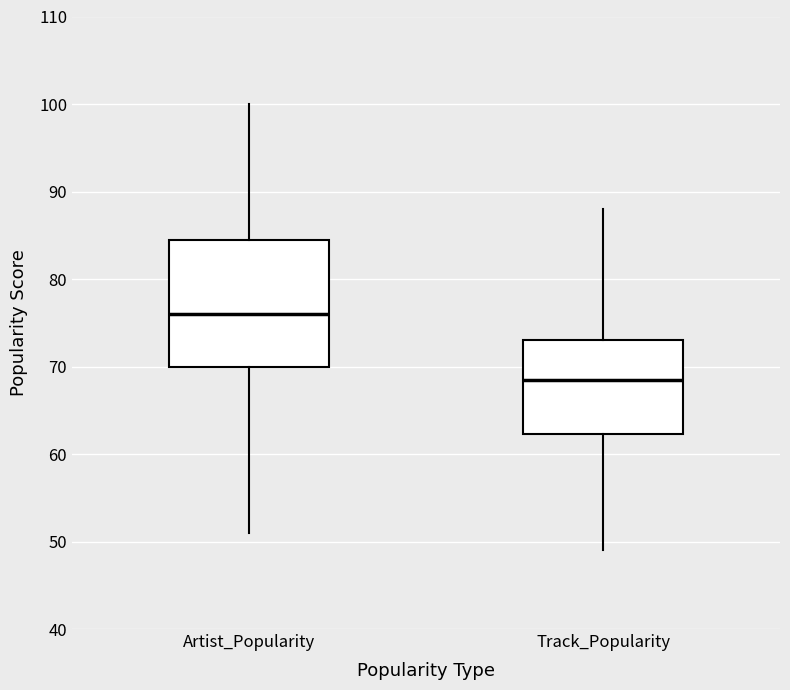

Reading left to right, read every box against the y-axis: the position of its median line, the range the box covers, and the ends of its whiskers. The values are not printed on the chart, so give them approximately, as read against the axis.

Artist_Popularity: median 76, box 70 to 85, whiskers 51 to 100
Track_Popularity: median 69, box 62 to 73, whiskers 49 to 88